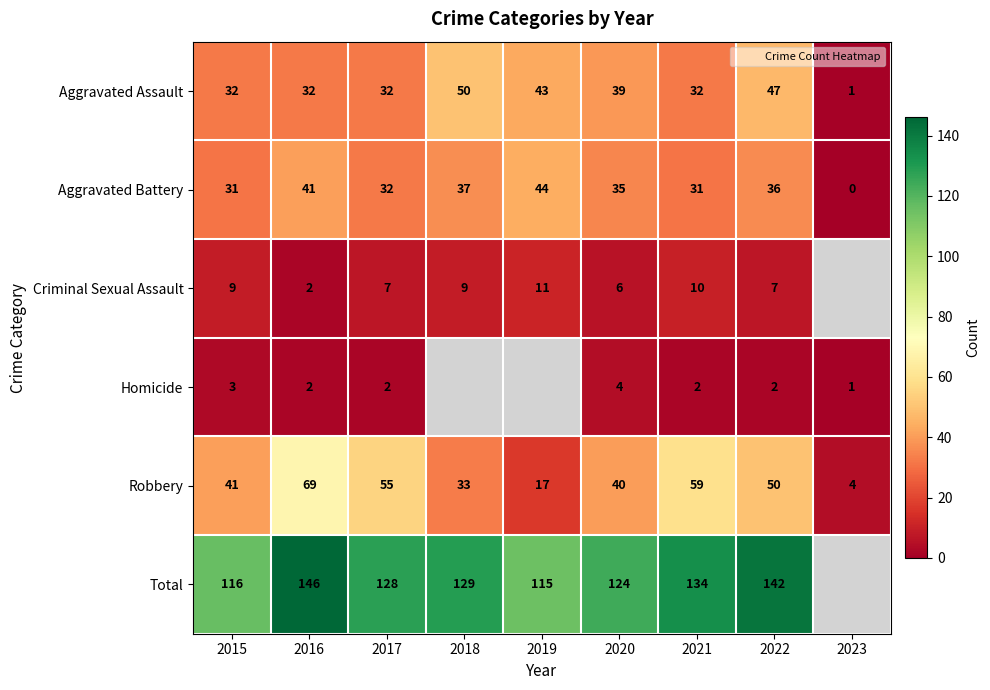

Where is Robbery nearest to the value 36?

2018